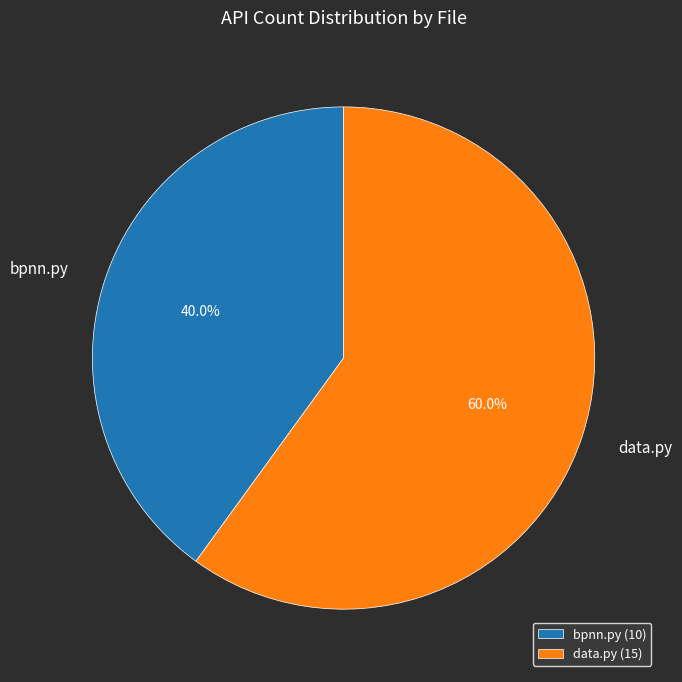

What percentage do data.py and bpnn.py together represent?

100.0%